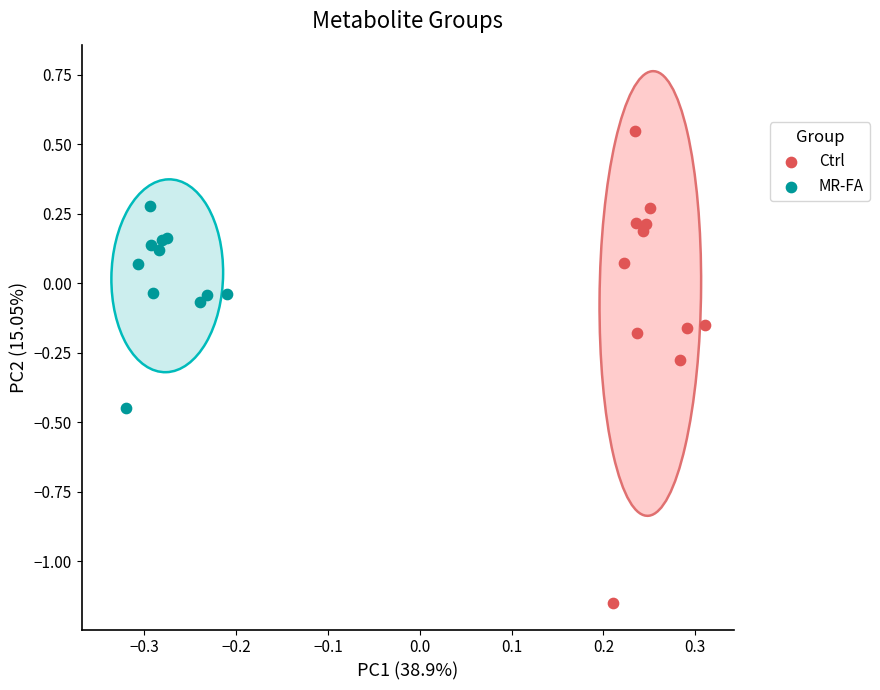

What are all the series names shown in the legend?

Ctrl, MR-FA